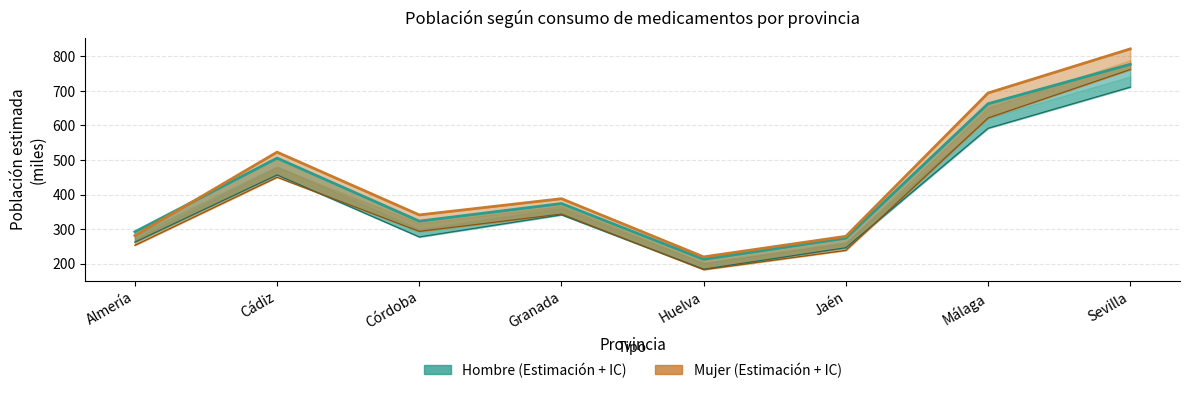

How many intersections are there between Mujer (Estimación) and Hombre (Estimación)?

1